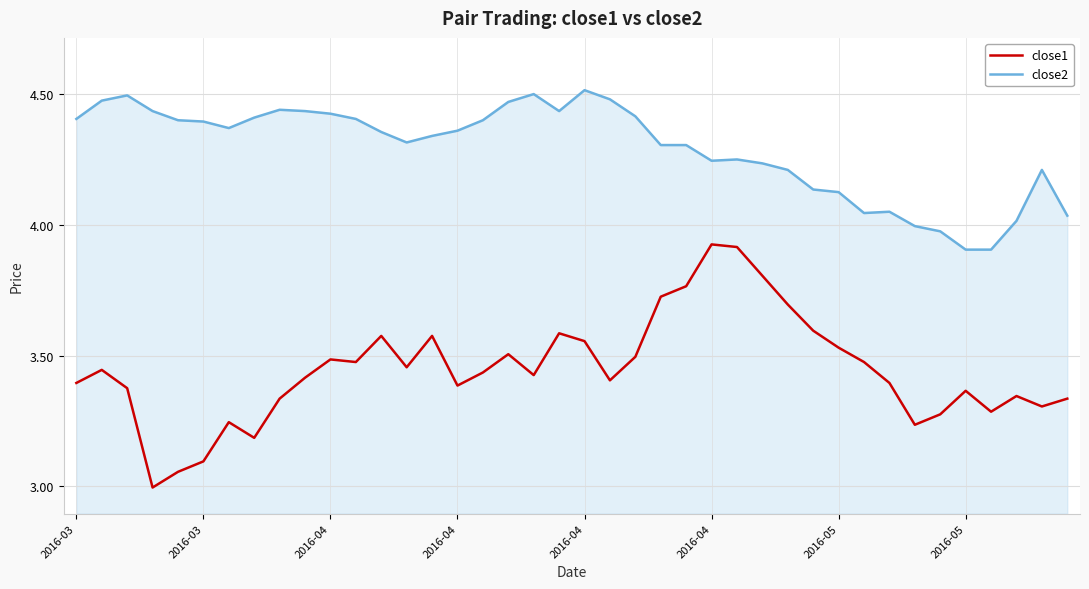

What is the smallest value displayed?

3.0